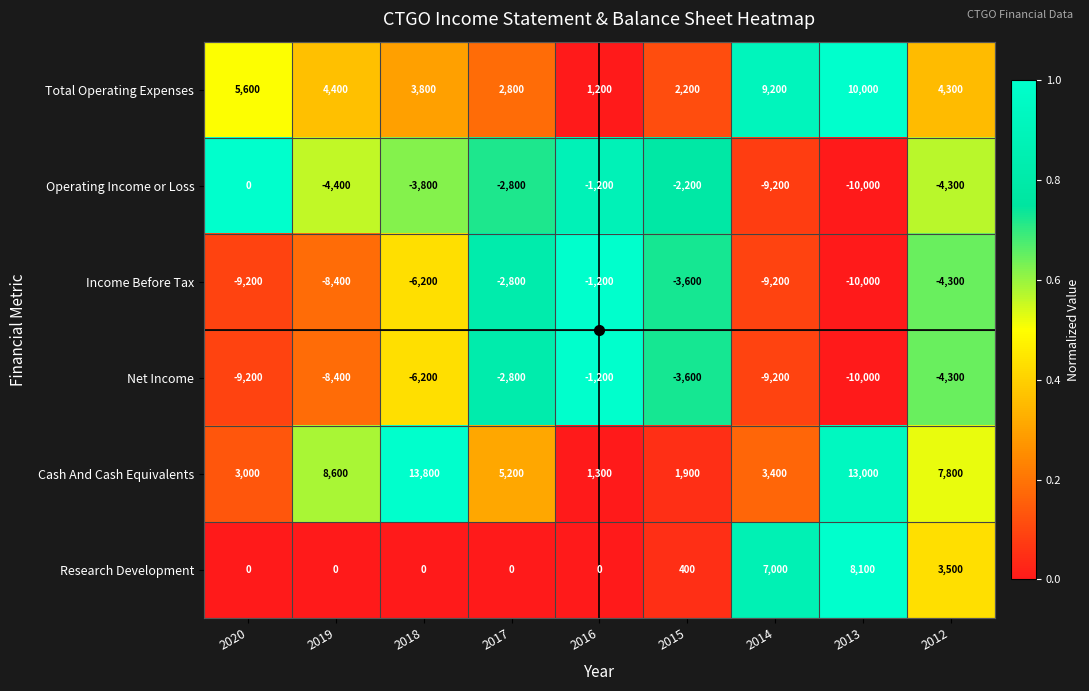

Which series has the largest total across all categories?

Cash And Cash Equivalents